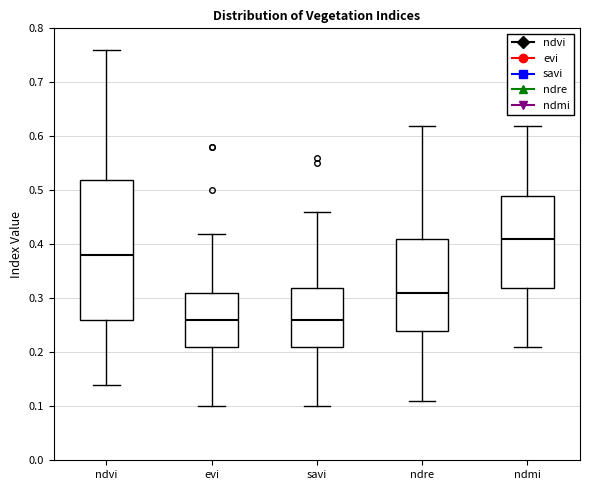

Which box has the highest median line?

ndmi